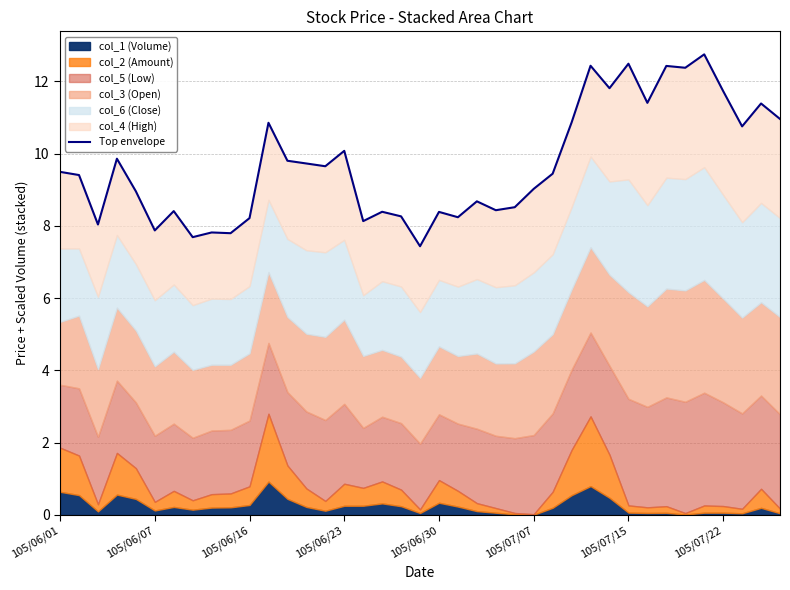

True or false: the data shows 19.0 at 27.

False